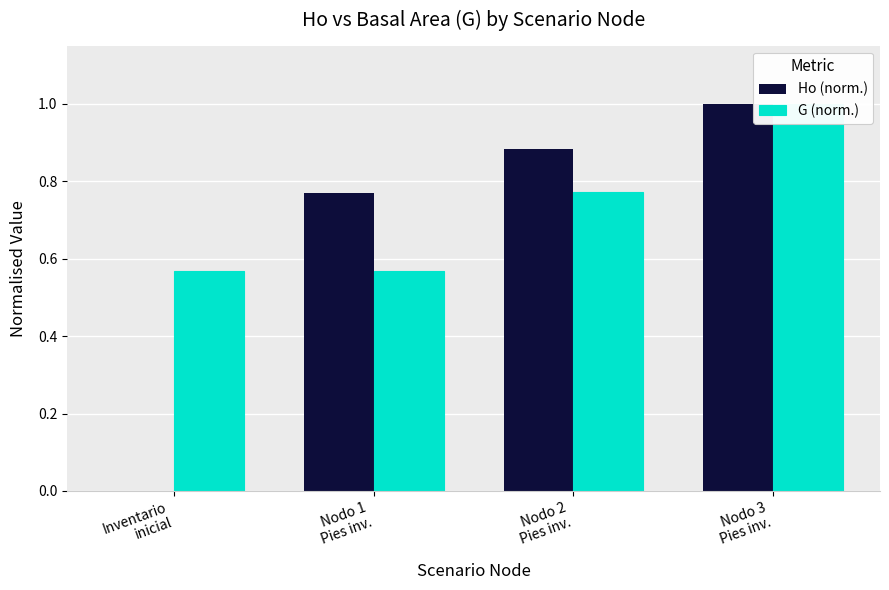

True or false: Ho (norm.) has a value of 0.9 at Nodo 2
Pies inv..

True